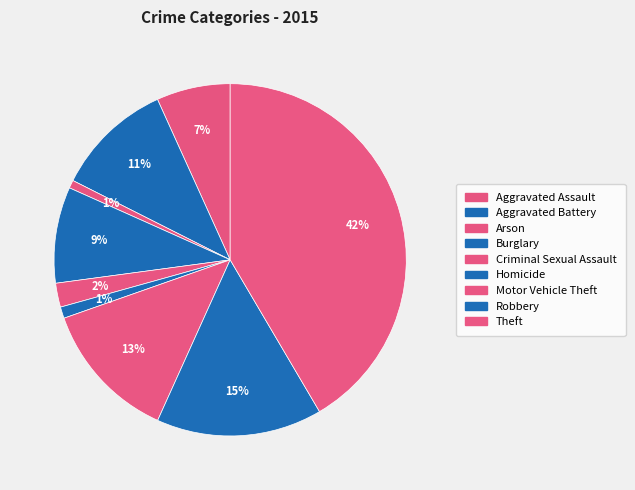

How much of the chart is everything except Burglary?

91.2%